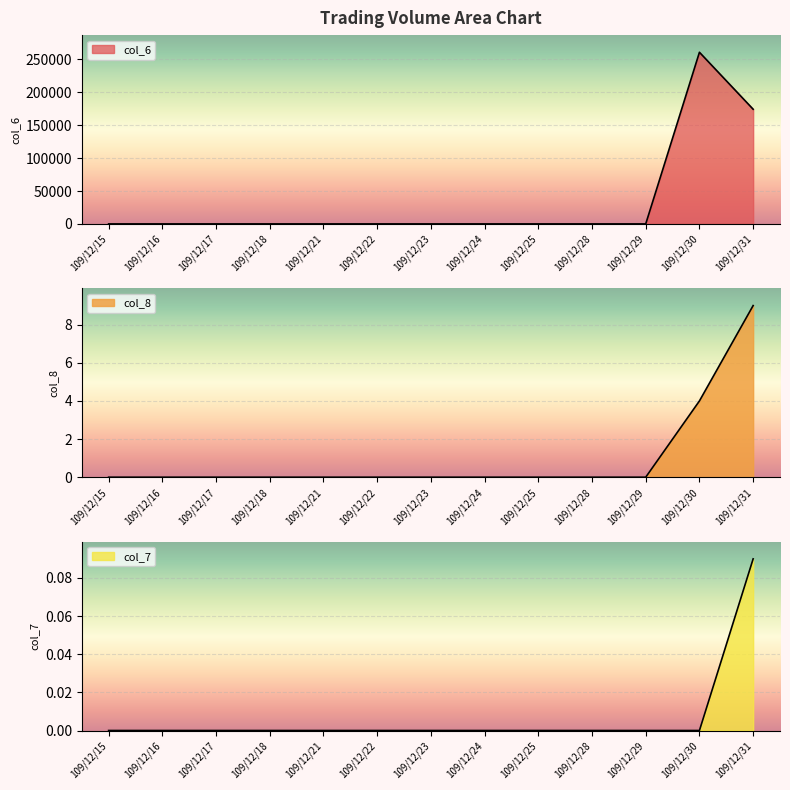

In col_6, how many points are higher than both neighbors (excluding endpoints)?

1